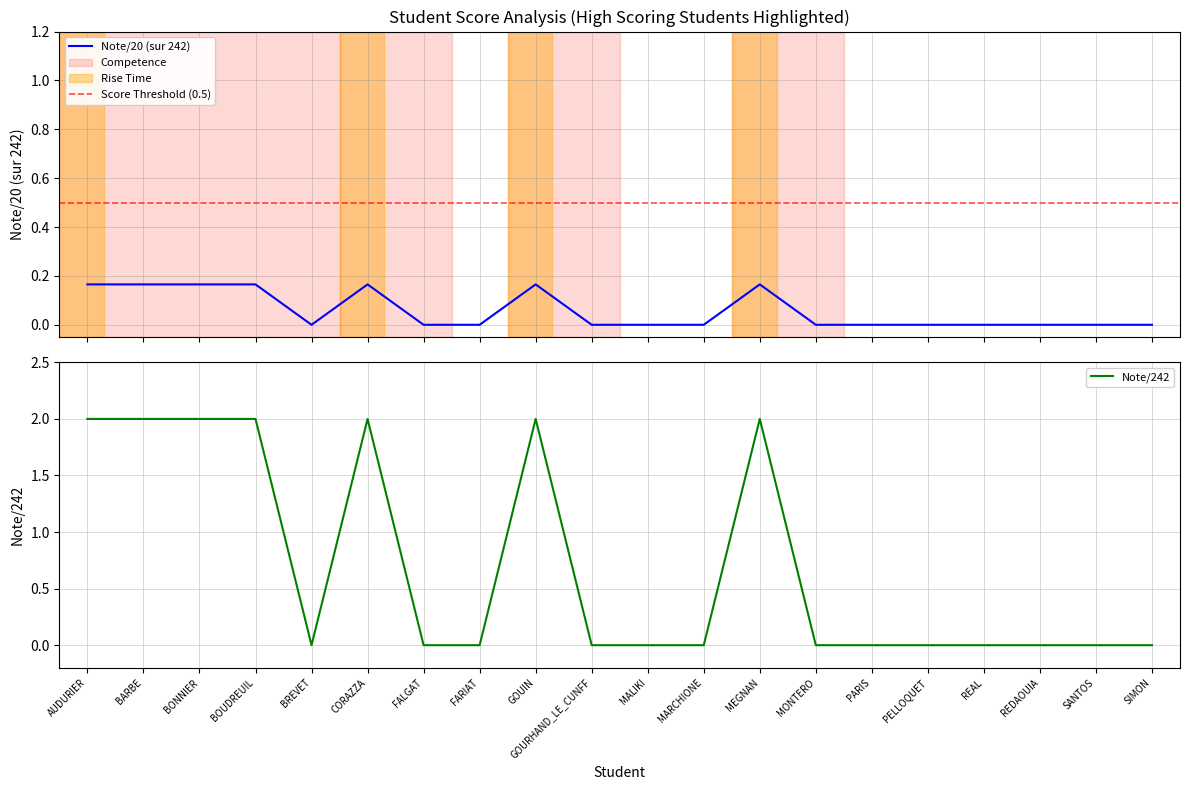

True or false: Note/242 has a value of 0 at MALIKI.

True